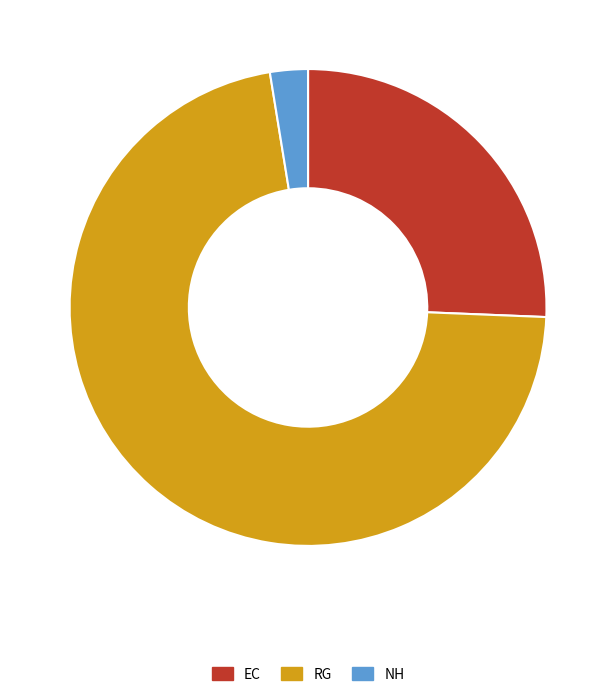

Is it true that RG is 86% of the pie?

False